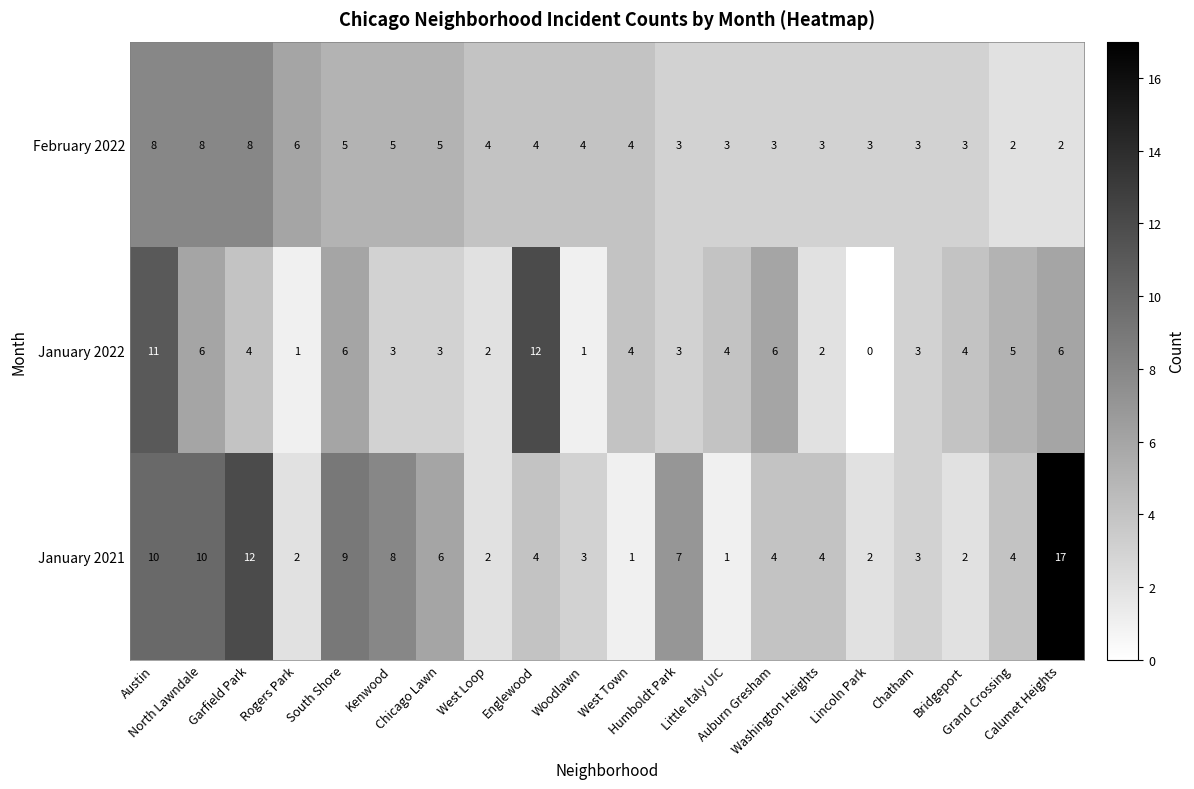

Which series has the largest range (max minus min)?

January 2021